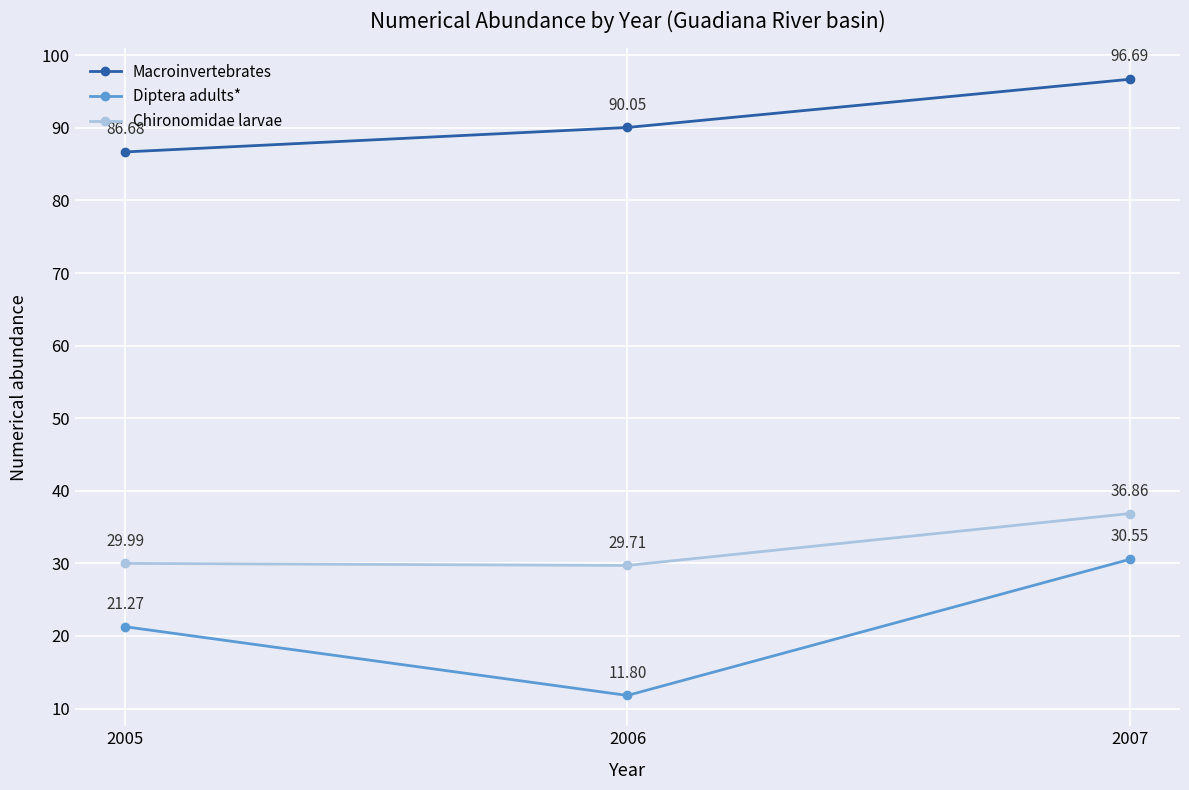

List the labels in order of Chironomidae larvae value, largest first.

2007, 2005, 2006